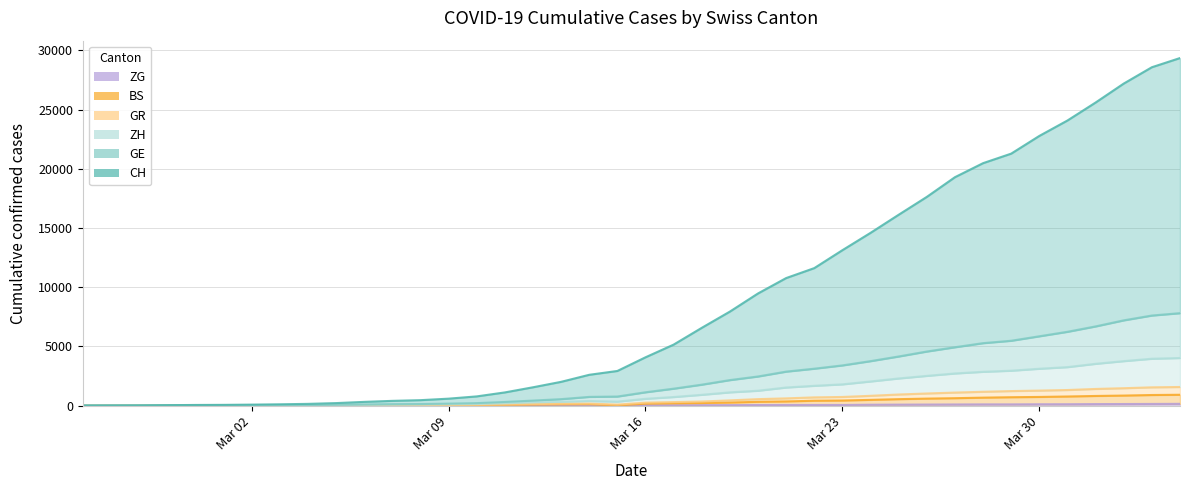

Does the chart display data point markers on the line(s)?

No